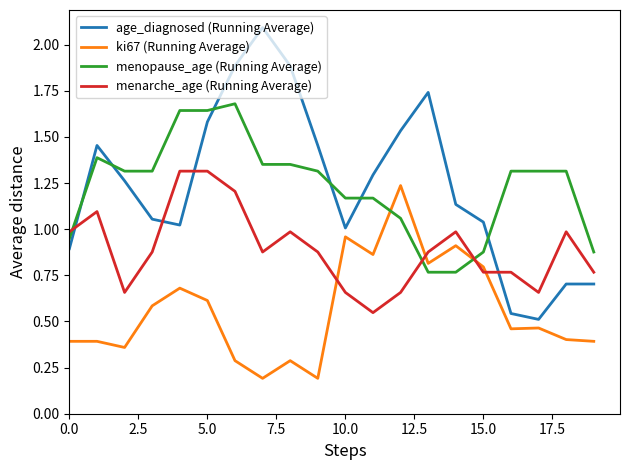

True or false: ki67 (Running Average) and age_diagnosed (Running Average) intersect in this chart.

False